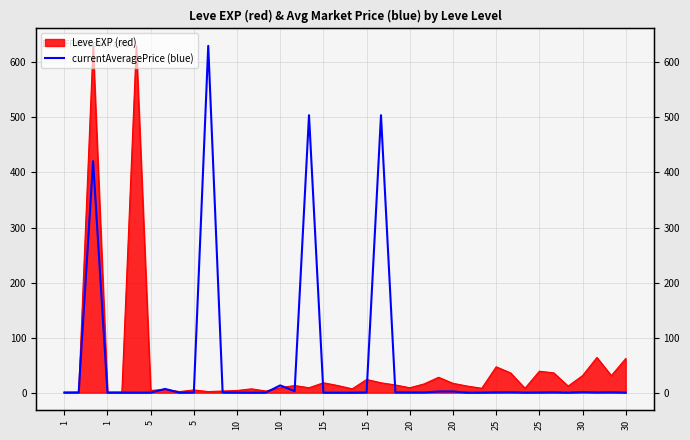

Where is the first local minimum?

1